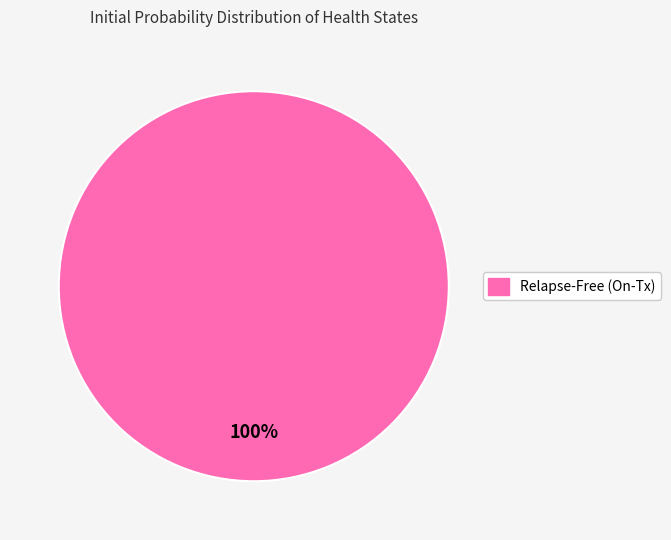

How many segments does this pie chart have?

1